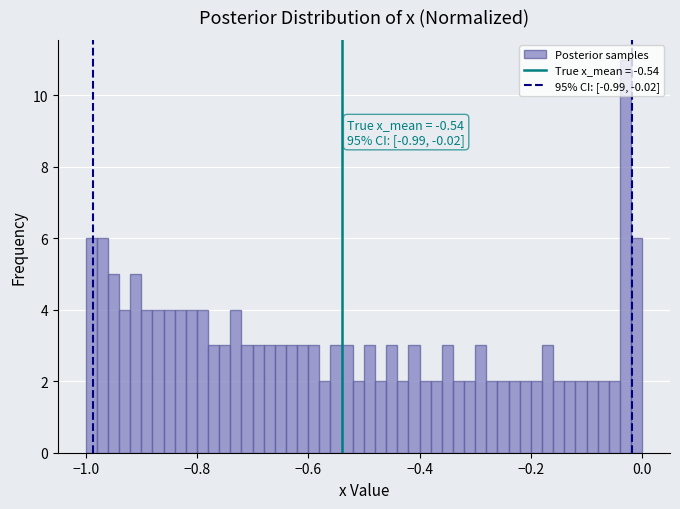

Around what value on the x-axis is the tallest bar? Give the approximate position of its centre, as read against the axis.

-0.02